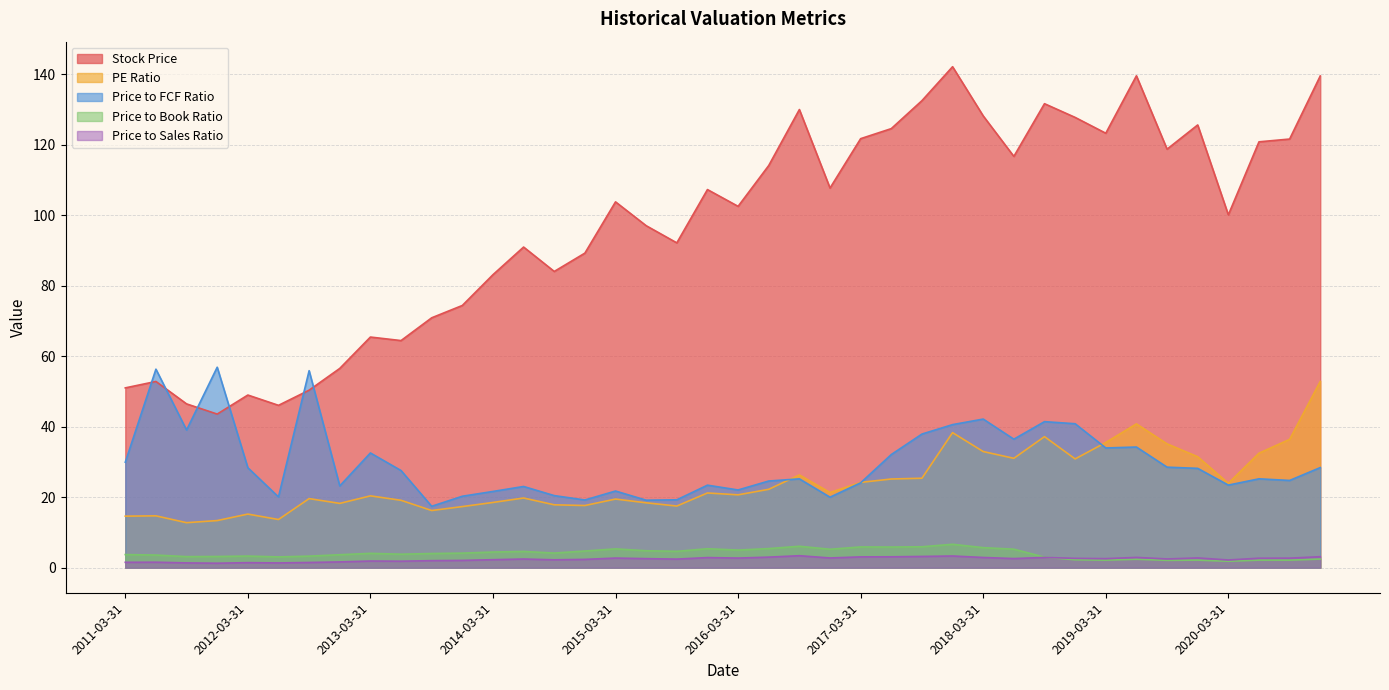

Which series has the largest total across all categories?

Stock Price